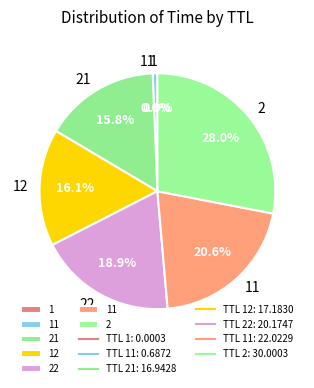

Which slice is the smallest?

1